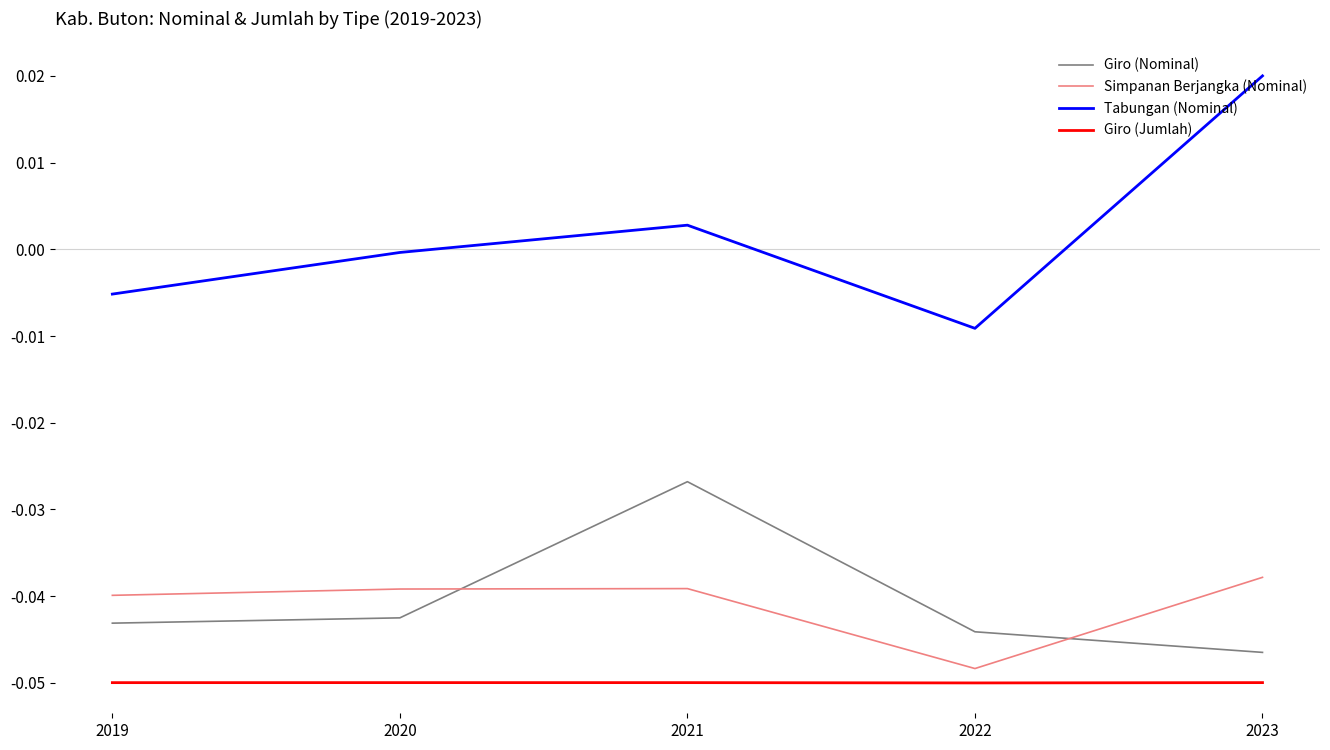

Which series has the largest total across all categories?

Tabungan (Nominal)